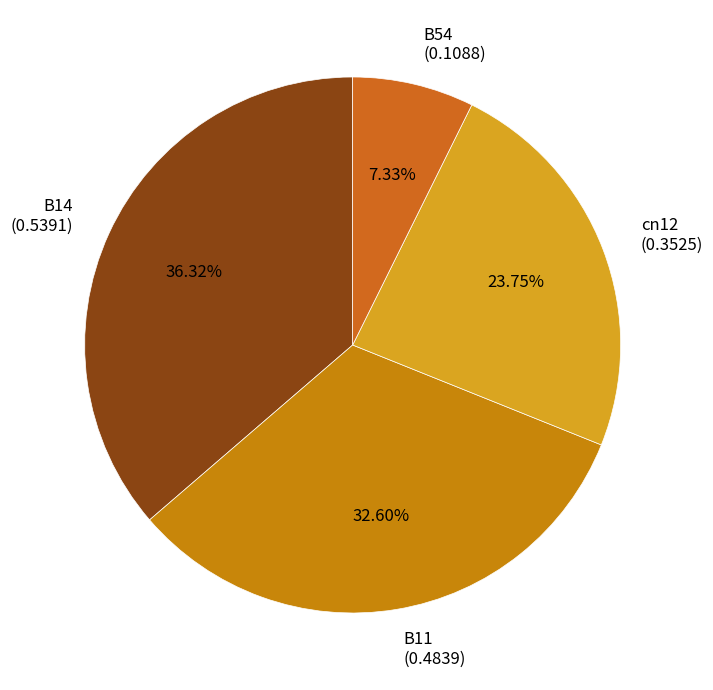

Count the number of slices in the pie.

4